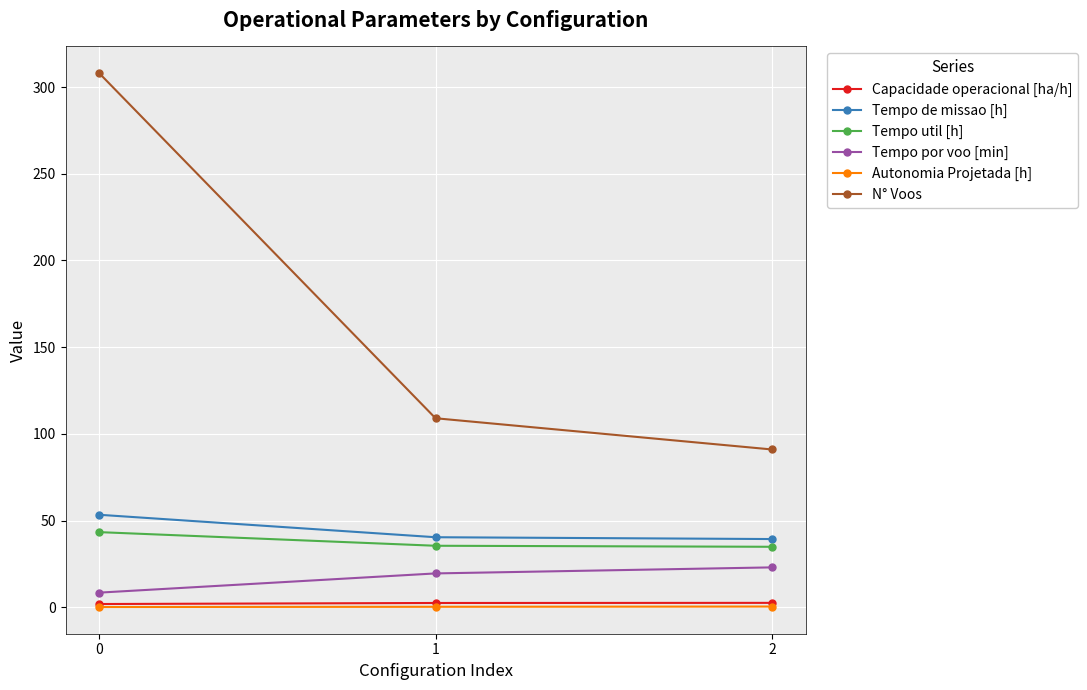

What is the spread (max minus min) of values at 2?

90.6